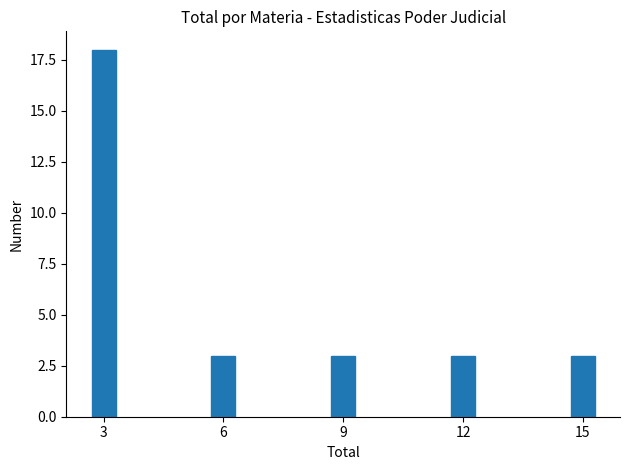

Reading left to right, what are all the values shown in this chart?

18	3	3	3	3